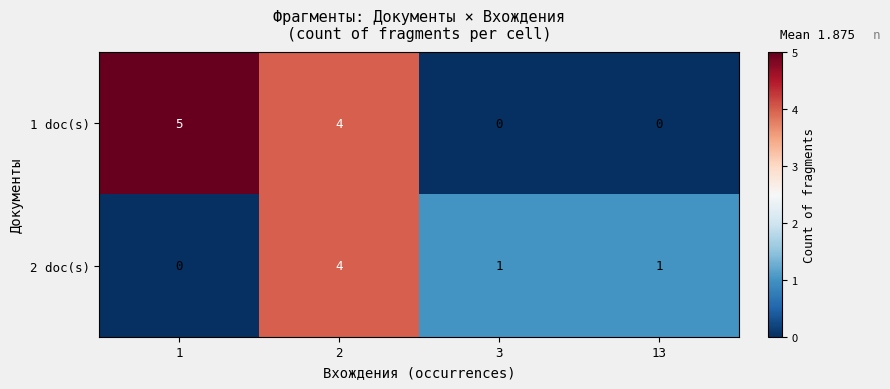

True or false: 2 doc(s) has a value of 0 at 1.

True